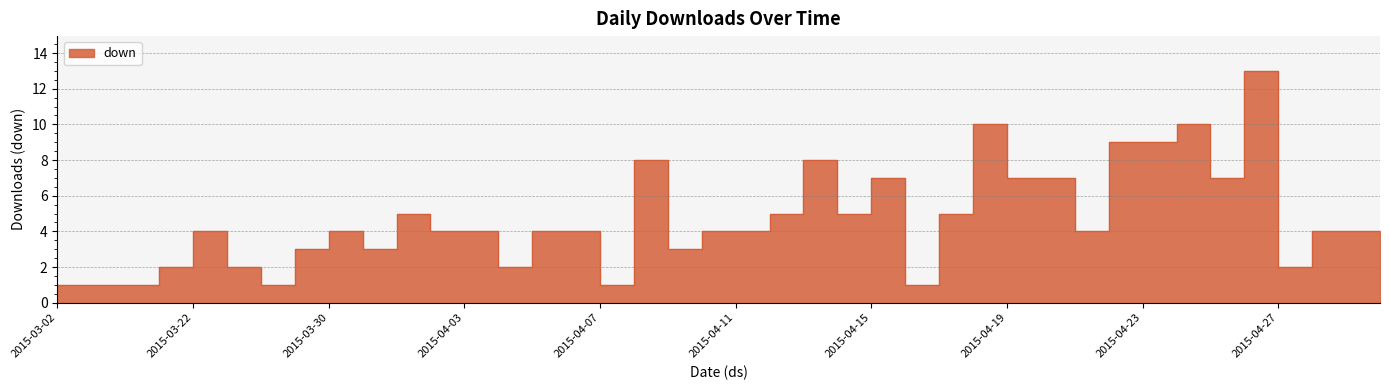

What is the change in value from 2015-04-04 to 2015-04-25?

+6